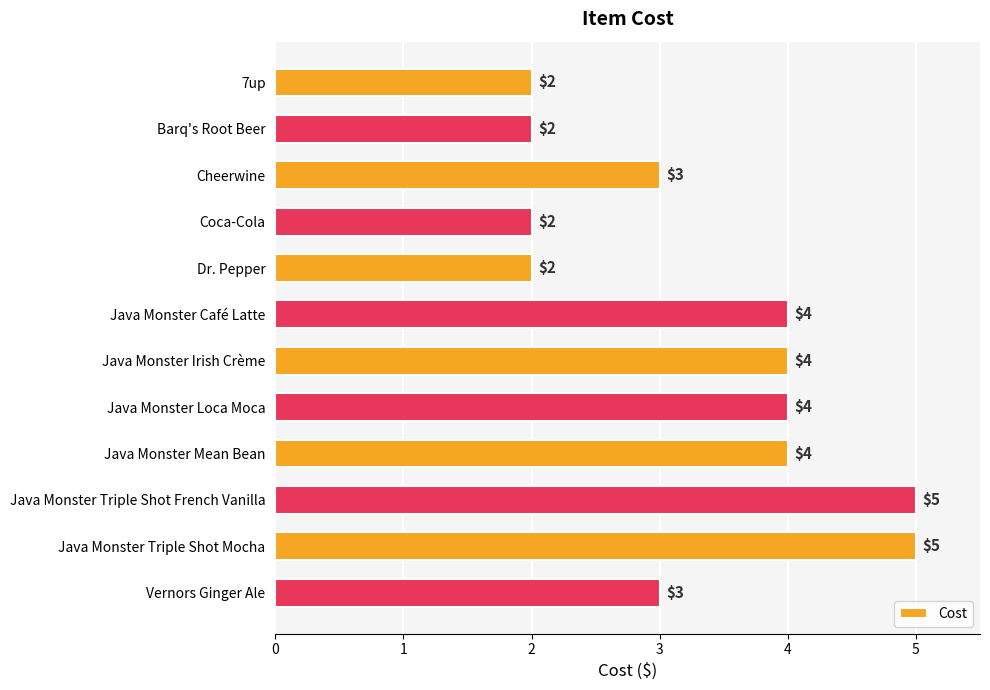

The value at 7up is 2. True or false?

True